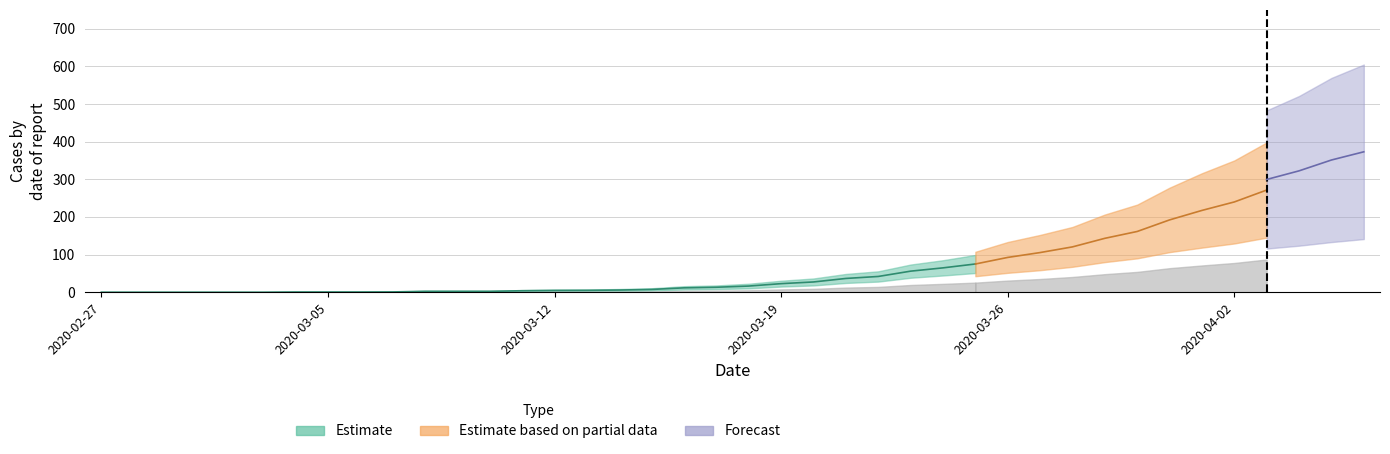

Which has a higher value, 2020-03-09 or 2020-04-01?

2020-04-01